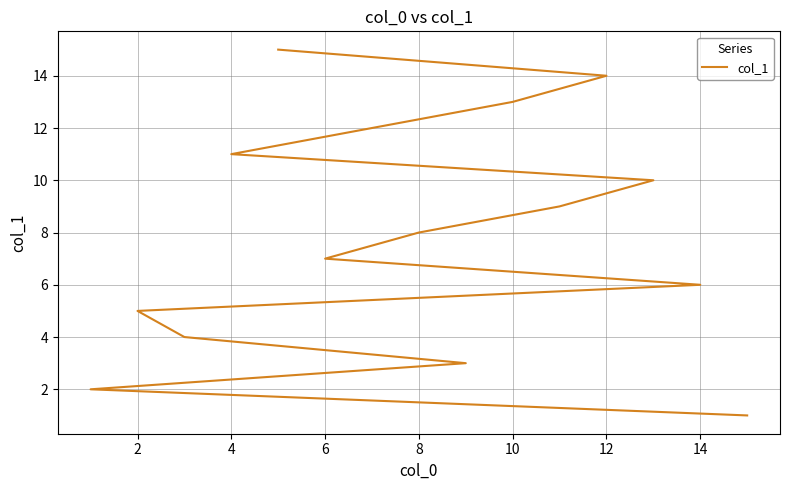

True or false: there are more than 0 points higher than both neighbors.

False